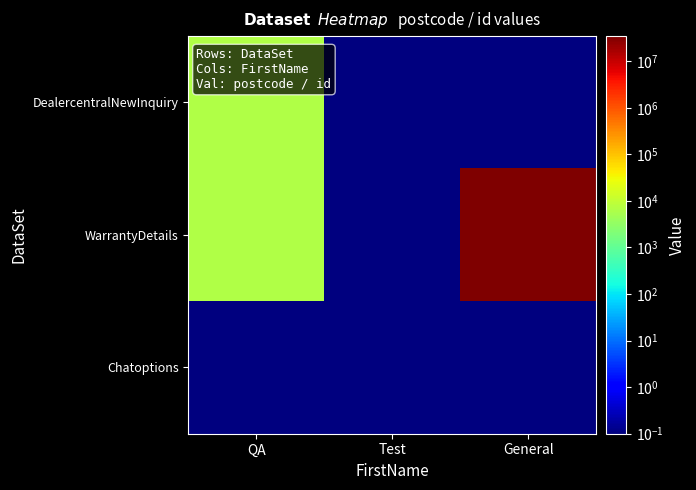

What is the total value across all series at QA?

12984.1